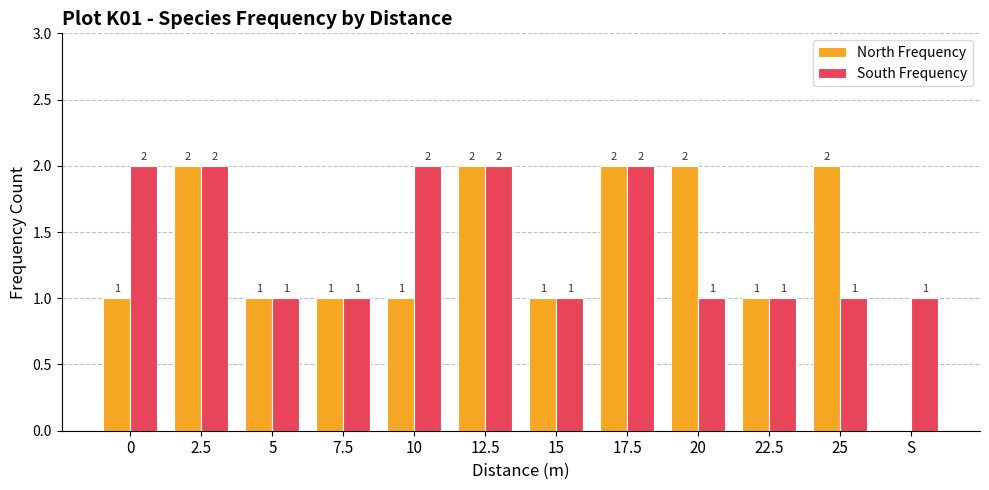

Reading left to right, extract all data points from this chart.

North Frequency: 0=1	2.5=2	5=1	7.5=1	10=1	12.5=2	15=1	17.5=2	20=2	22.5=1	25=2	S=0
South Frequency: 0=2	2.5=2	5=1	7.5=1	10=2	12.5=2	15=1	17.5=2	20=1	22.5=1	25=1	S=1